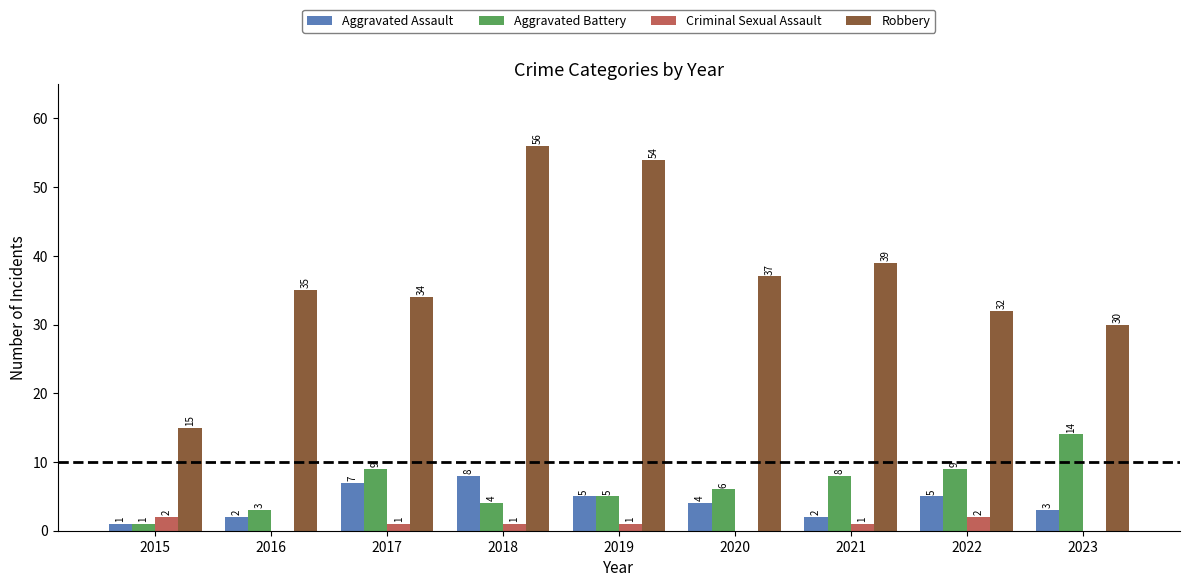

How many Criminal Sexual Assault values are between 0 and 1?

7